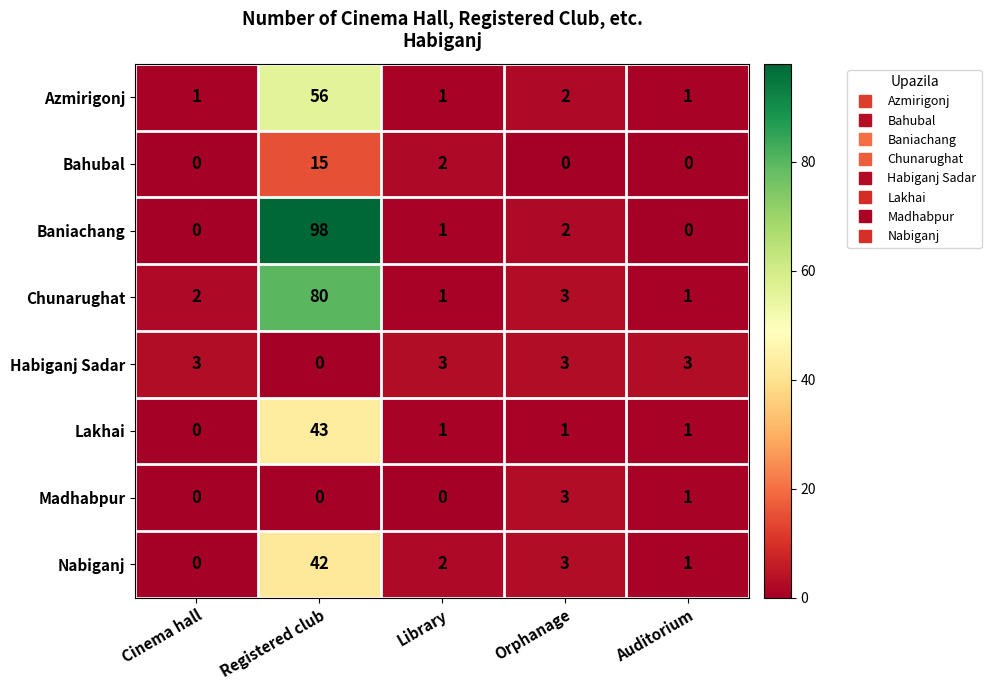

Rank the categories by Nabiganj value from highest to lowest.

Registered club, Orphanage, Library, Auditorium, Cinema hall